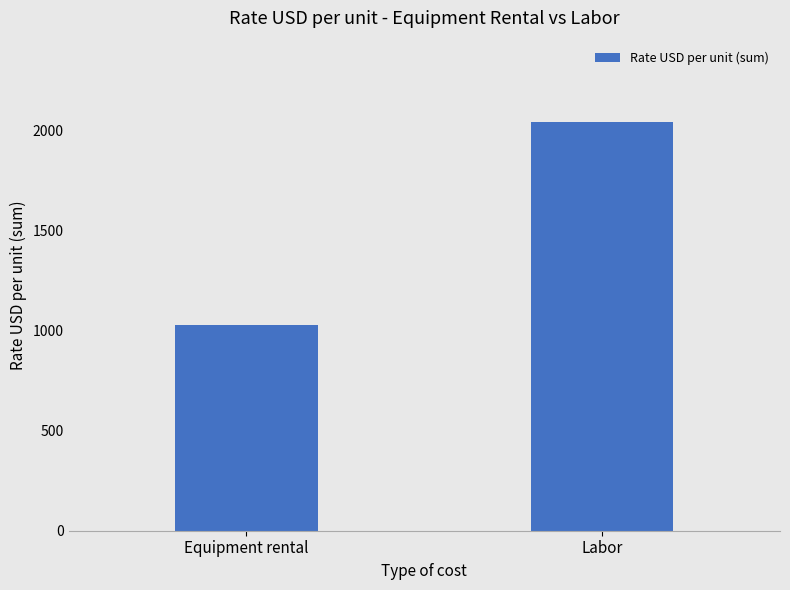

Does the chart contain stacked bars?

No